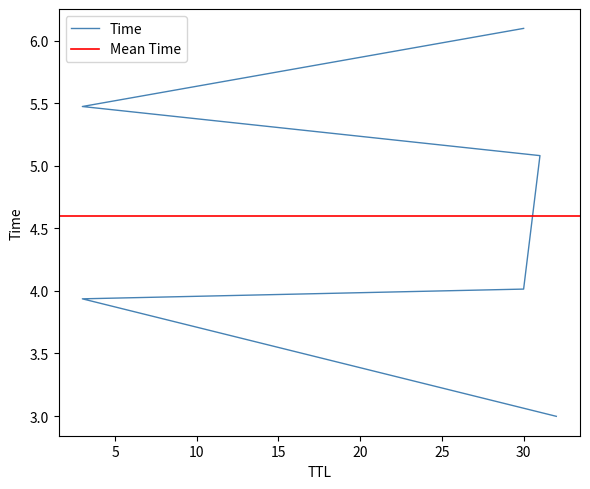

Does the chart have visible grid lines?

No